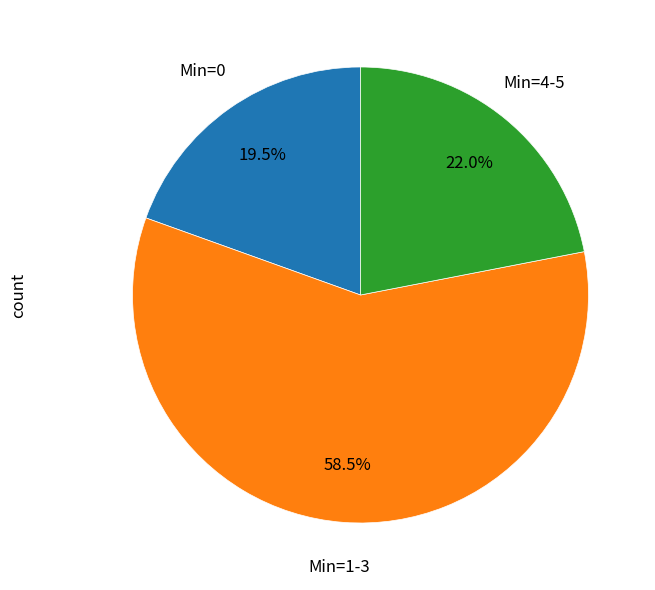

Does any single category account for the majority?

Yes